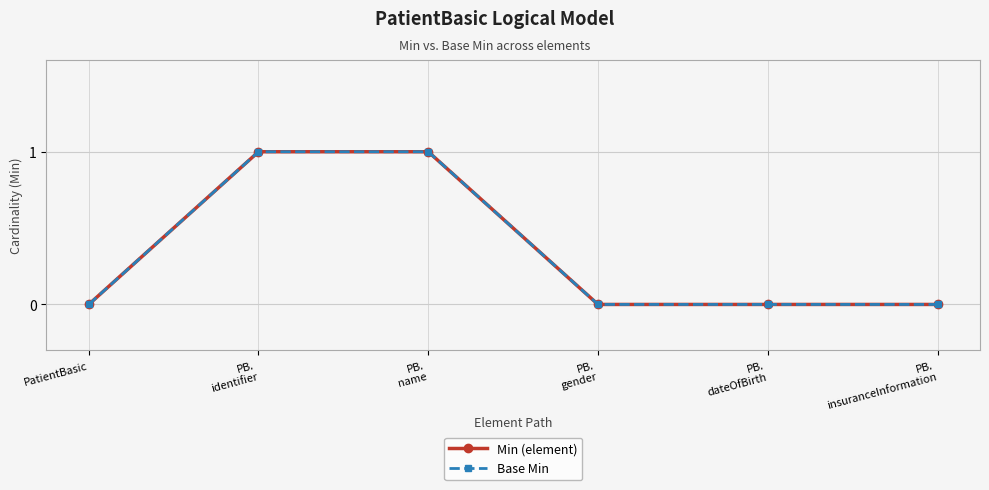

At which category is the sum across all series the highest?

PB.
identifier